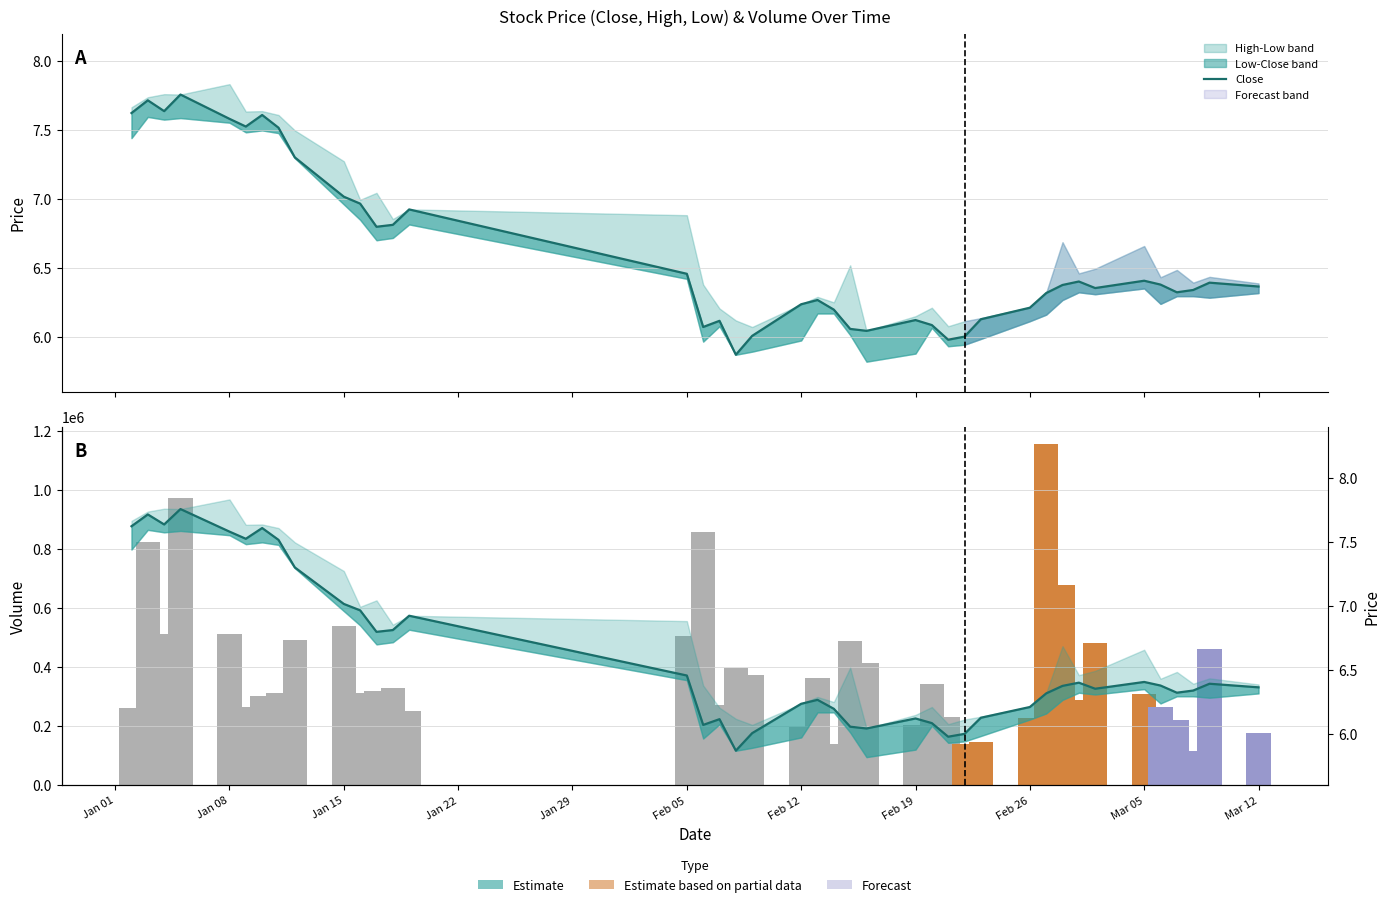

How many distinct data groups are displayed?

3